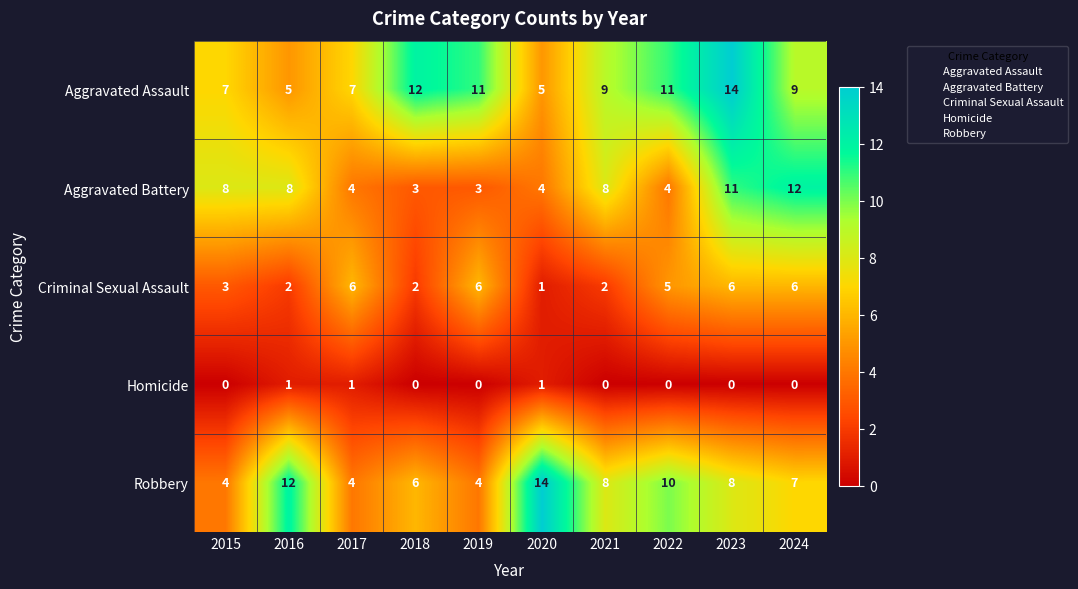

True or false: Robbery has a value of 4 at 2017.

True